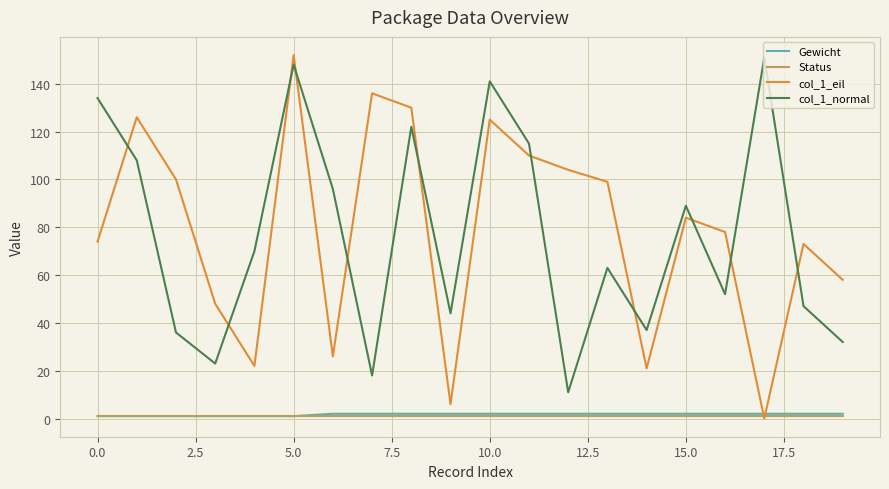

True or false: col_1_normal and Status intersect in this chart.

False